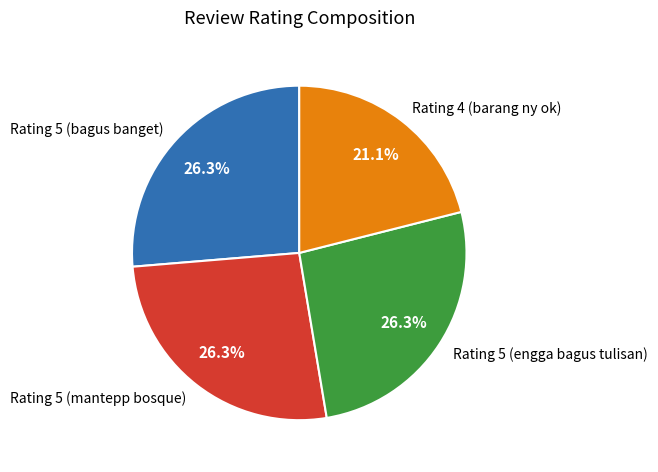

How many segments does this pie chart have?

4